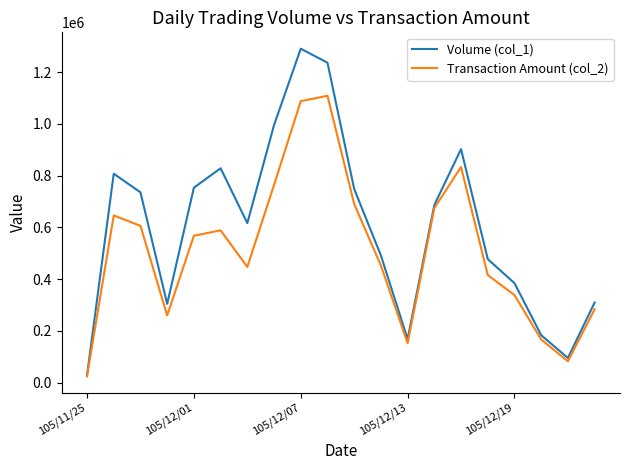

List the series in order of their overall mean, lowest first.

Transaction Amount (col_2), Volume (col_1)